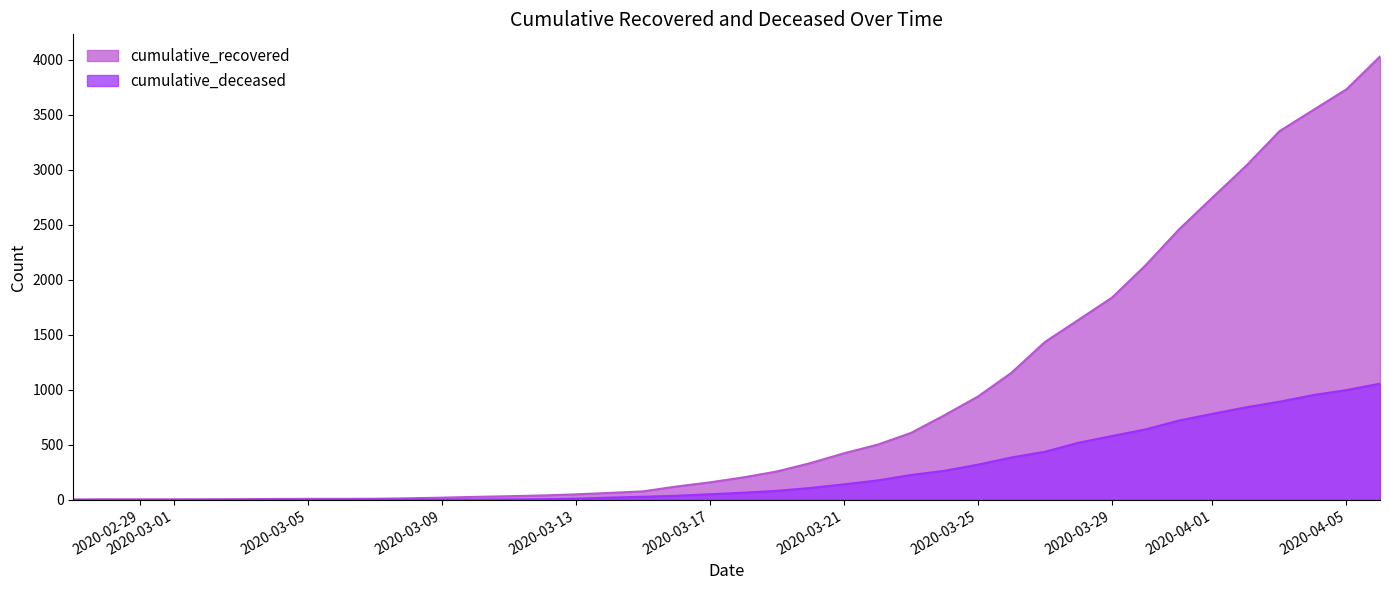

Is the value of cumulative_recovered at 2020-03-17 greater than the value of cumulative_deceased at 2020-03-26?

No